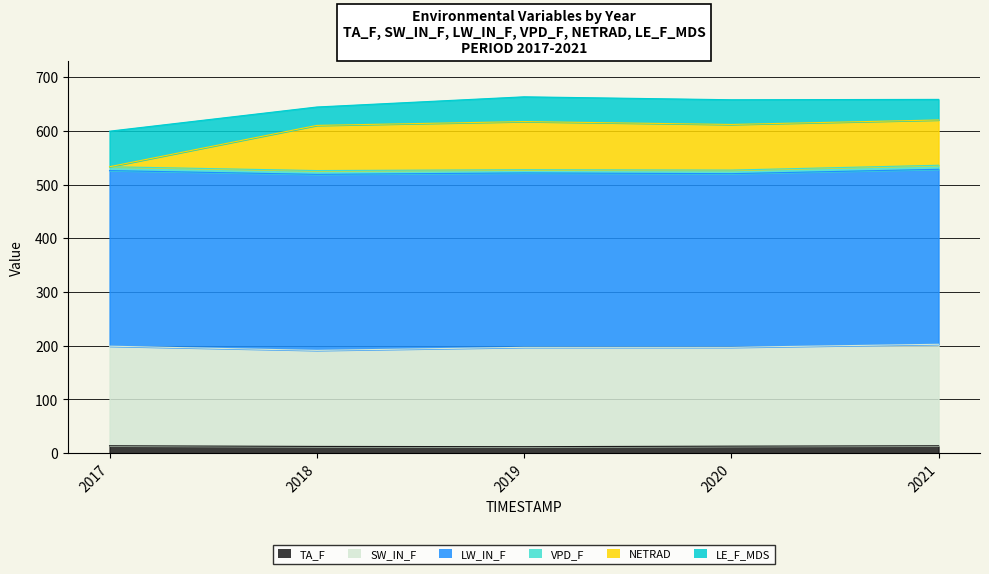

What are all the series names shown in the legend?

TA_F, SW_IN_F, LW_IN_F, VPD_F, NETRAD, LE_F_MDS